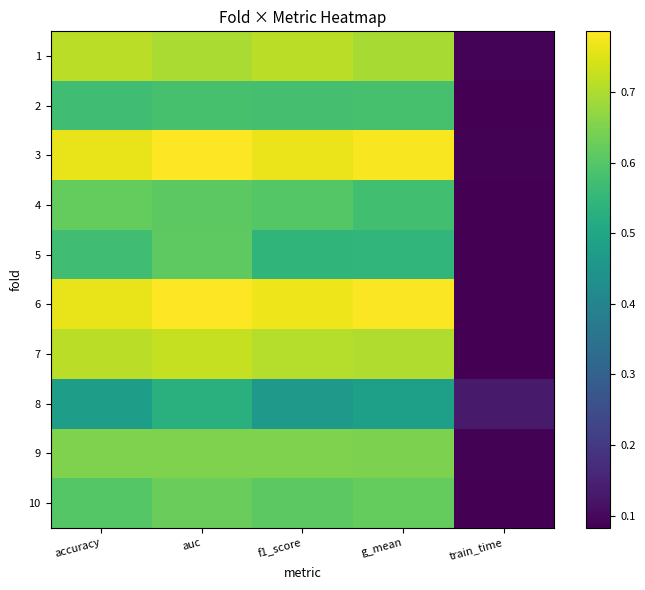

Rank the series at accuracy from highest to lowest value.

3, 6, 1, 7, 9, 4, 10, 2, 5, 8